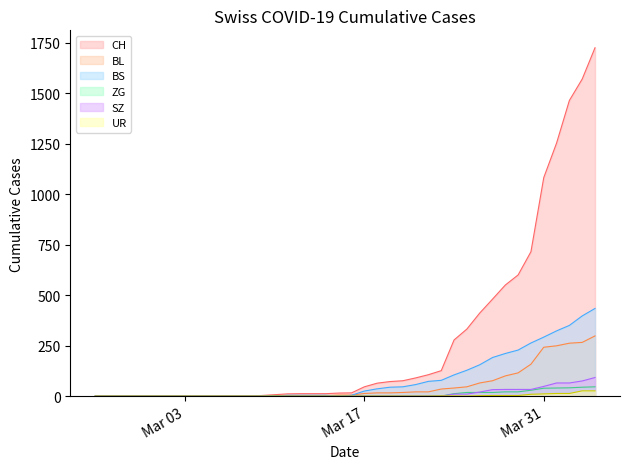

How many interior local valleys does the UR series have?

1